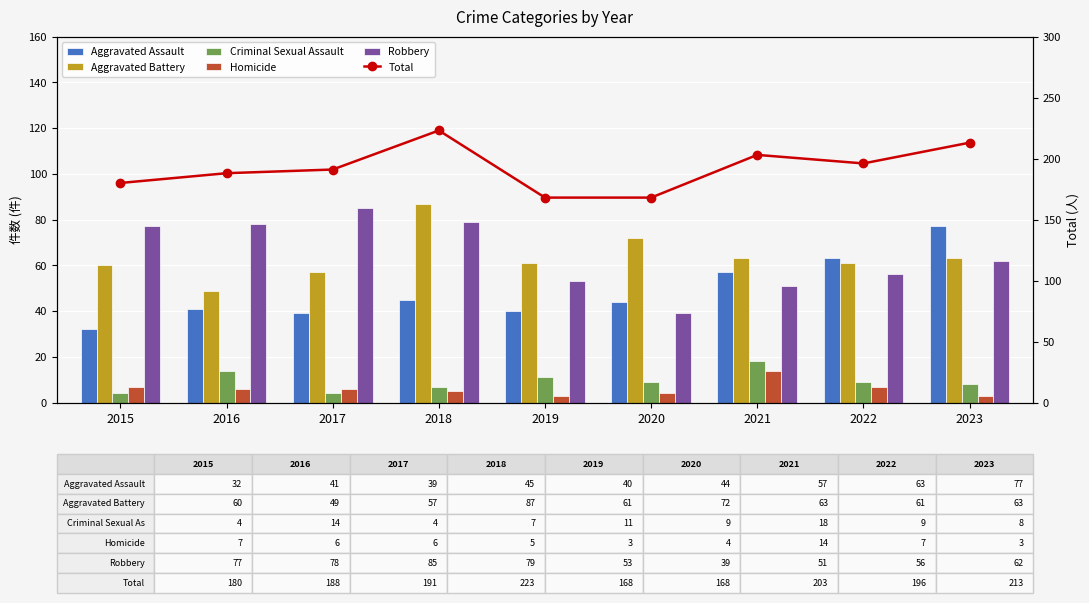

The value of Aggravated Assault at 2017 is 39. True or false?

True